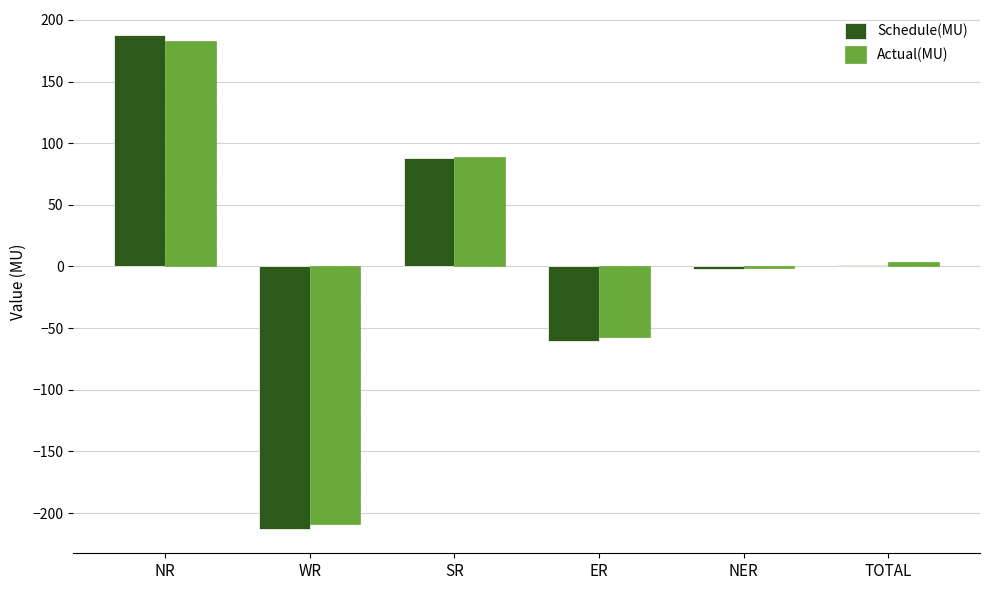

Is the value of Actual(MU) at SR greater than the value of Schedule(MU) at WR?

Yes